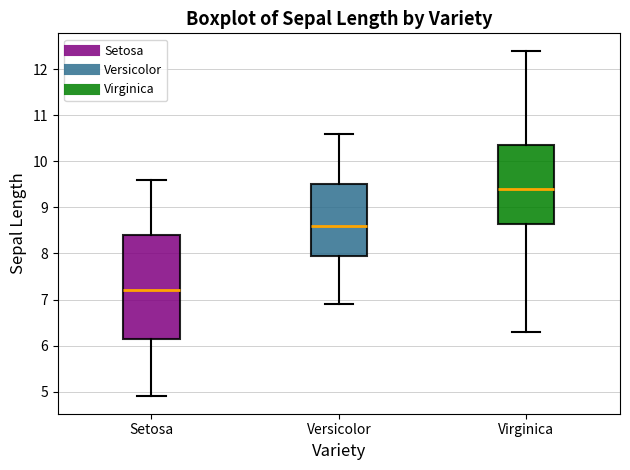

Reading left to right, read every box against the y-axis: the position of its median line, the range the box covers, and the ends of its whiskers. The values are not printed on the chart, so give them approximately, as read against the axis.

Setosa: median 7.2, box 6.2 to 8.4, whiskers 4.9 to 9.6
Versicolor: median 8.6, box 8.0 to 9.5, whiskers 6.9 to 10.6
Virginica: median 9.4, box 8.7 to 10.4, whiskers 6.3 to 12.4